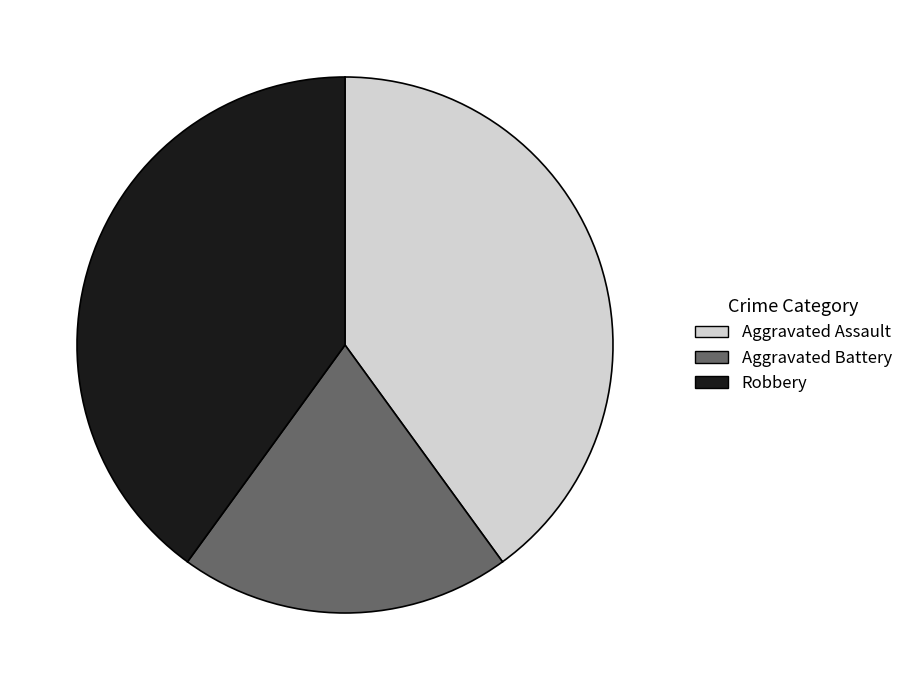

Which category has the smallest portion of the pie?

Aggravated Battery